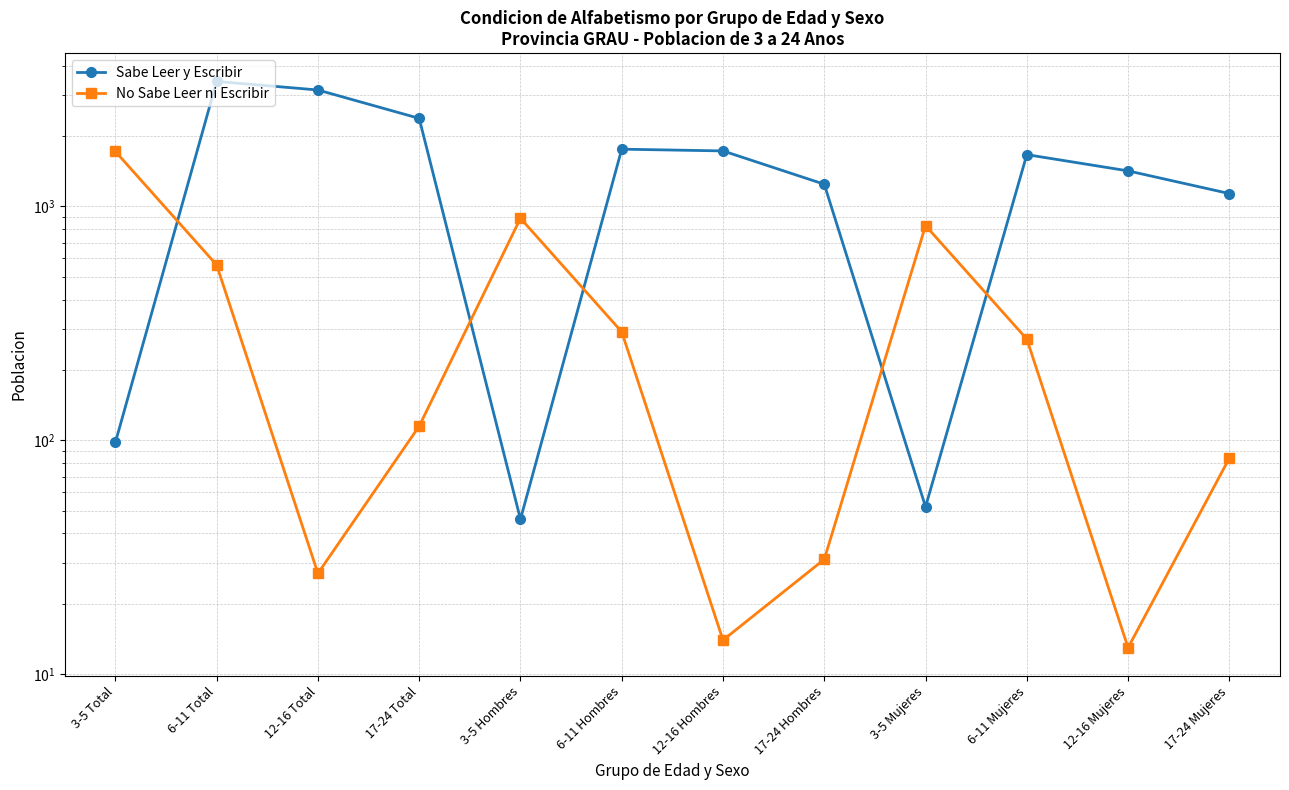

True or false: Sabe Leer y Escribir has more than 0 points higher than both neighbors.

True